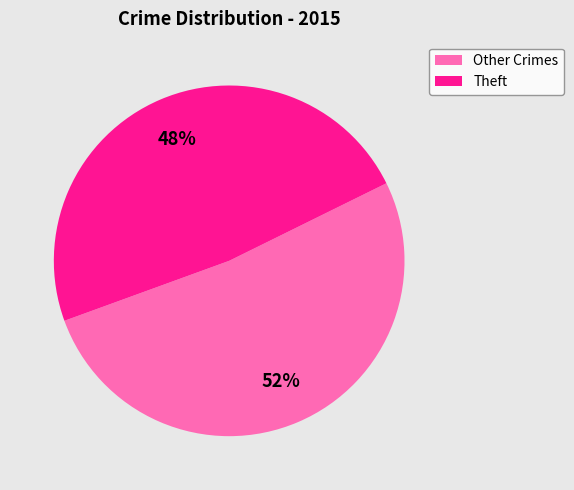

Is there a majority slice in this chart?

Yes